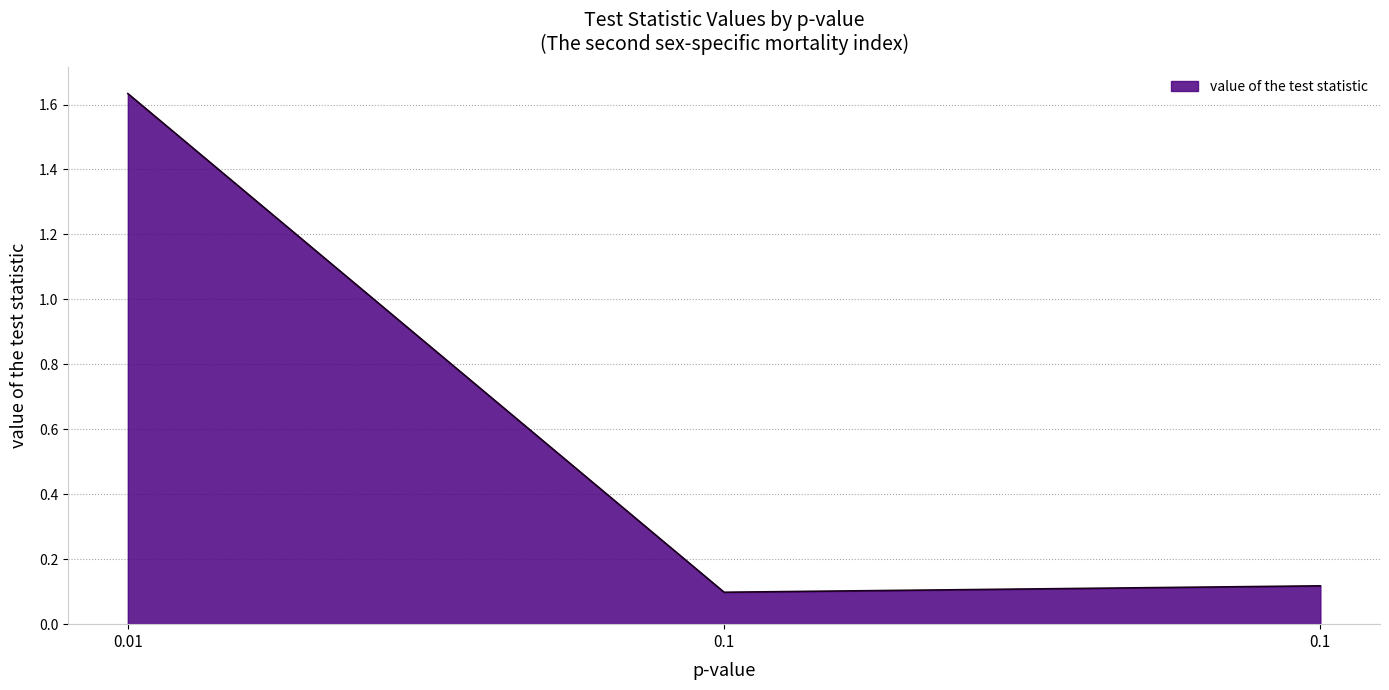

Does the chart have visible grid lines?

Yes